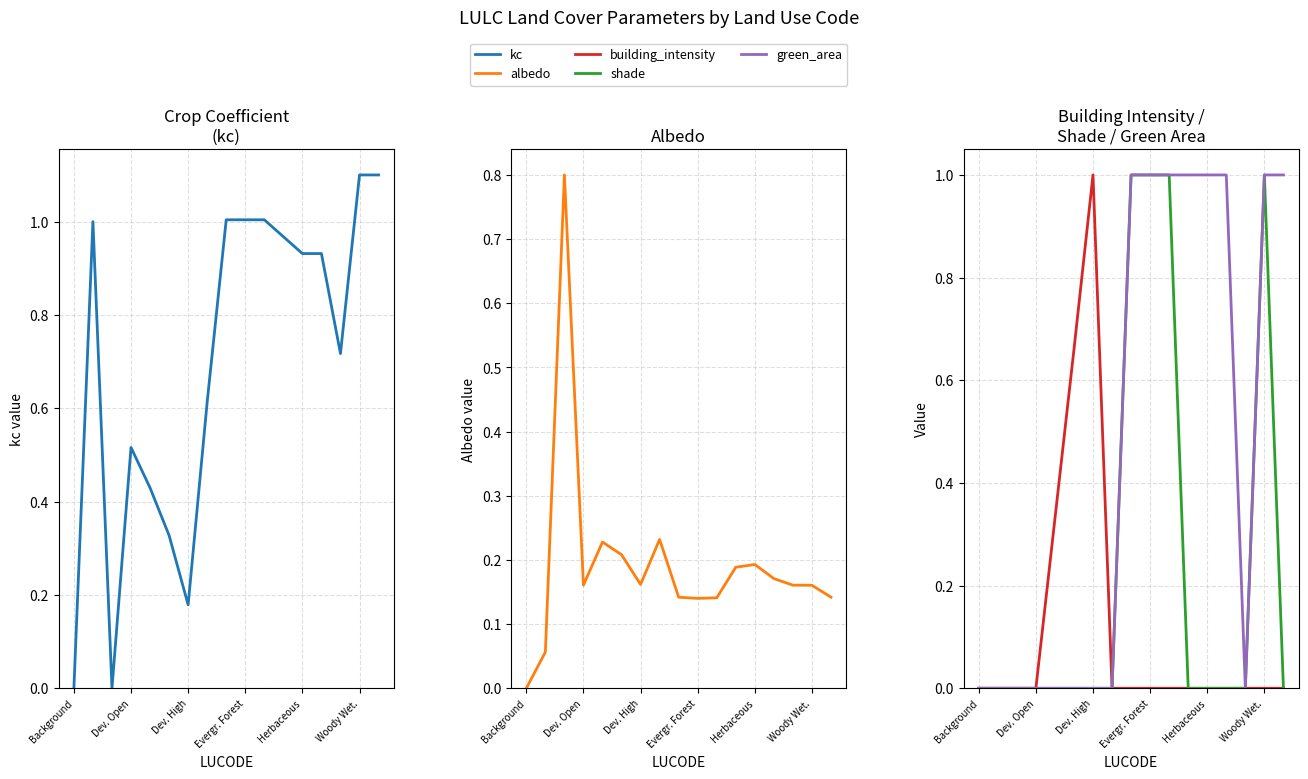

What is the difference between the albedo values at 12 and 10?

0.1